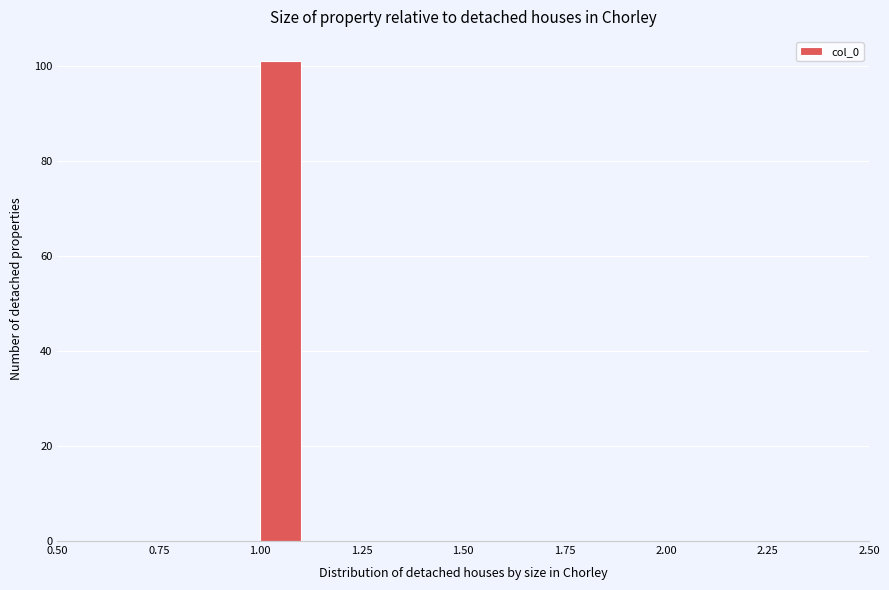

Around what value on the x-axis is the tallest bar? Give the approximate position of its centre, as read against the axis.

1.05